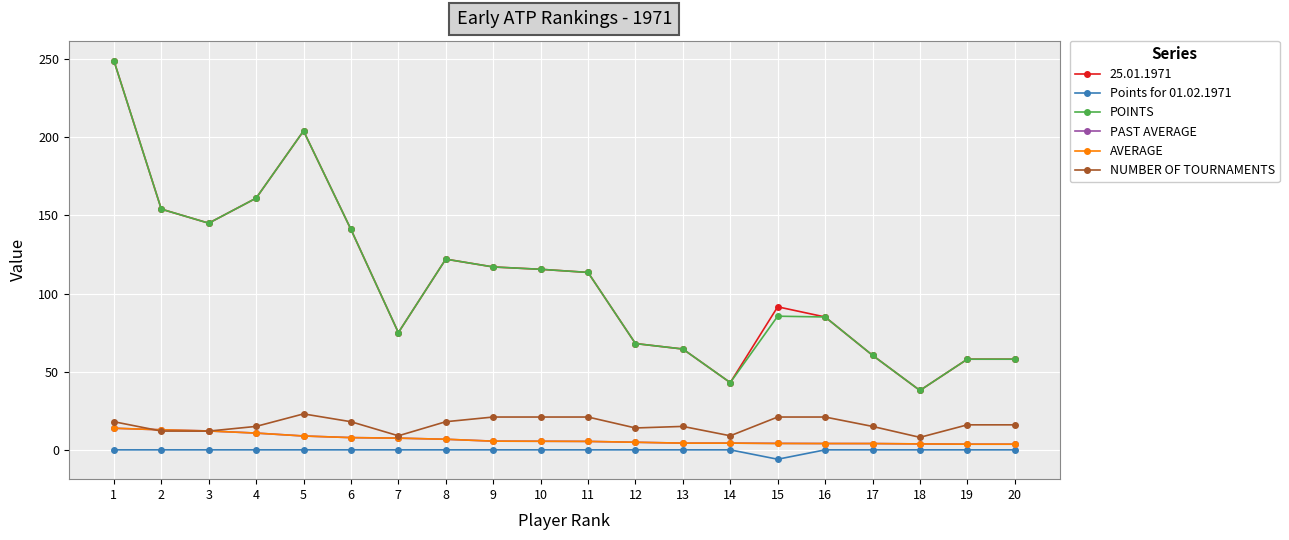

What is the approximate value of NUMBER OF TOURNAMENTS at 19?

16.0